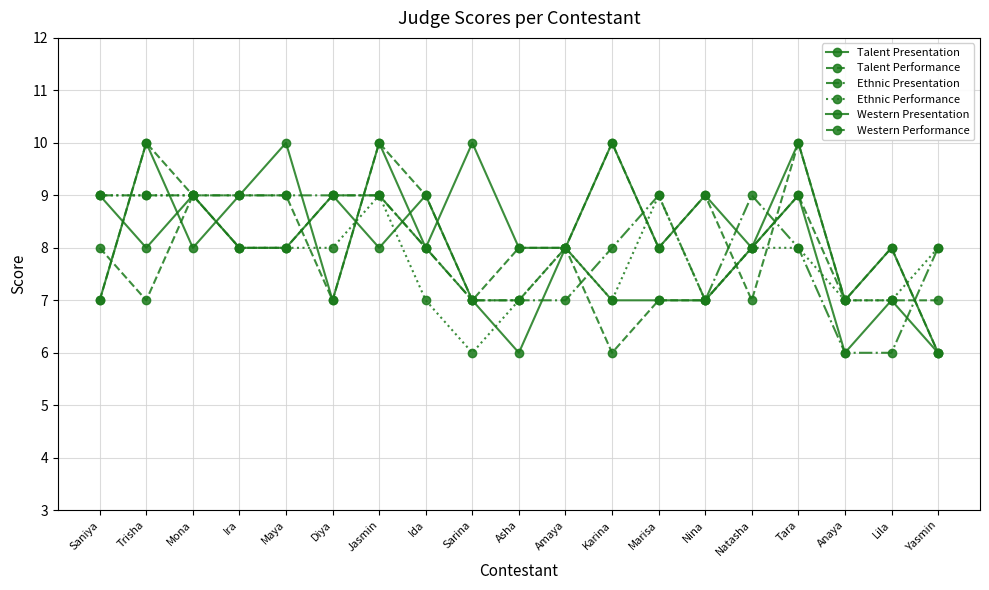

At which label does Ethnic Performance reach its peak?

Saniya